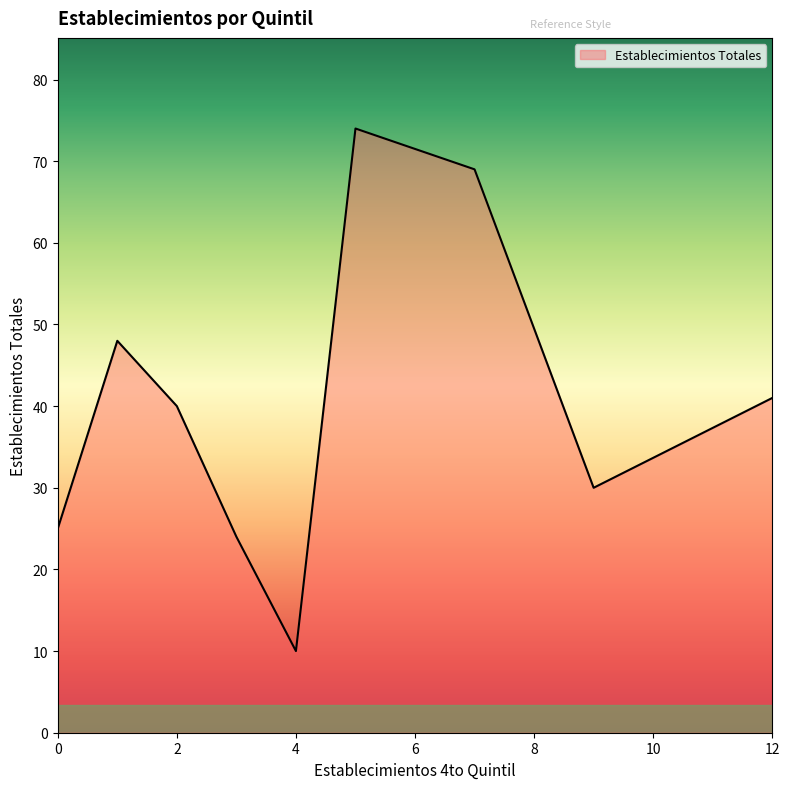

What is the smallest value displayed?

10